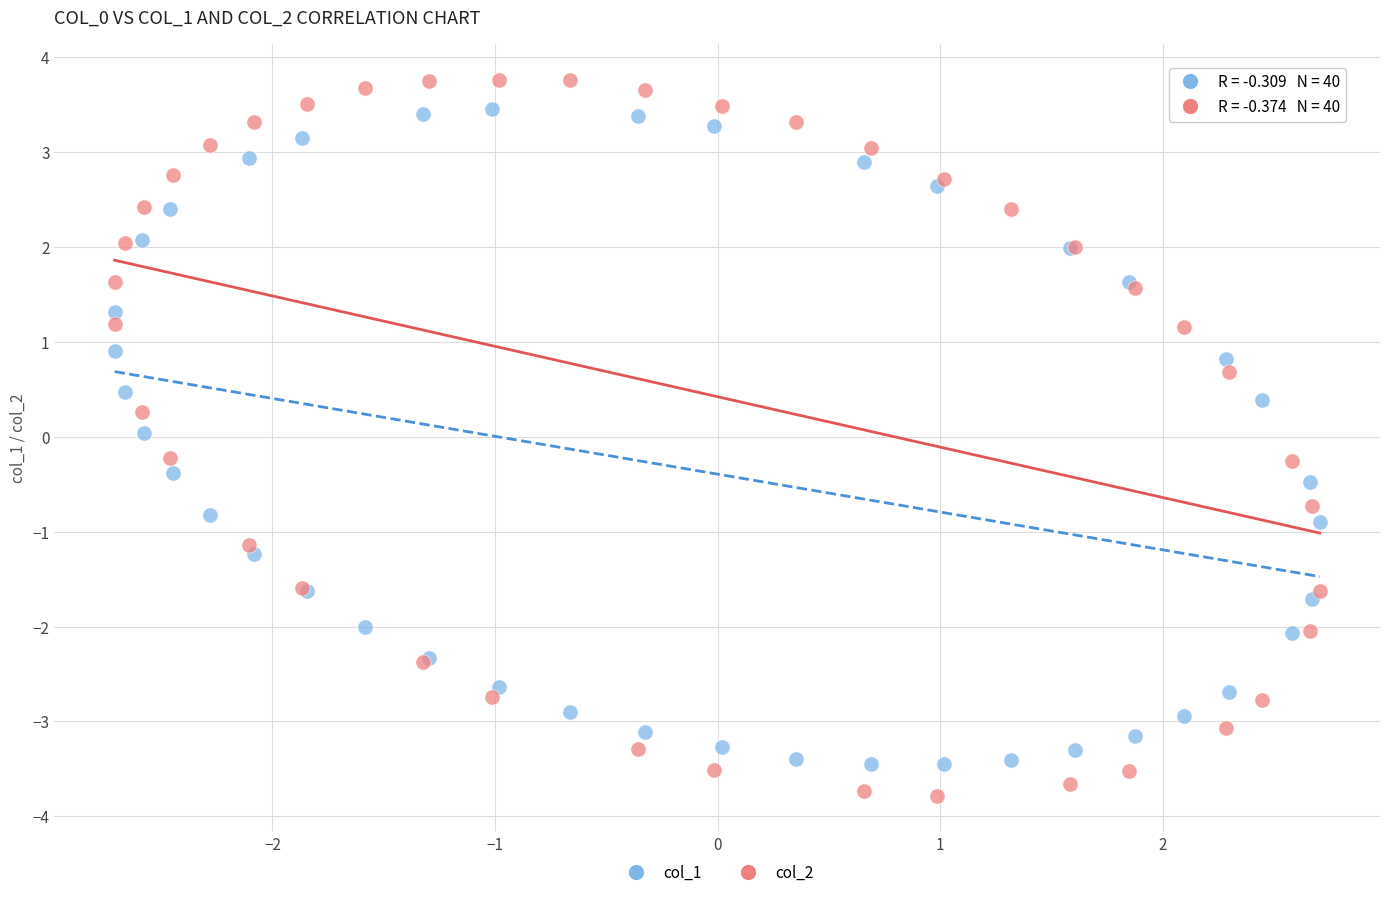

What is the X range (max minus min) for the scatter plot?

5.4